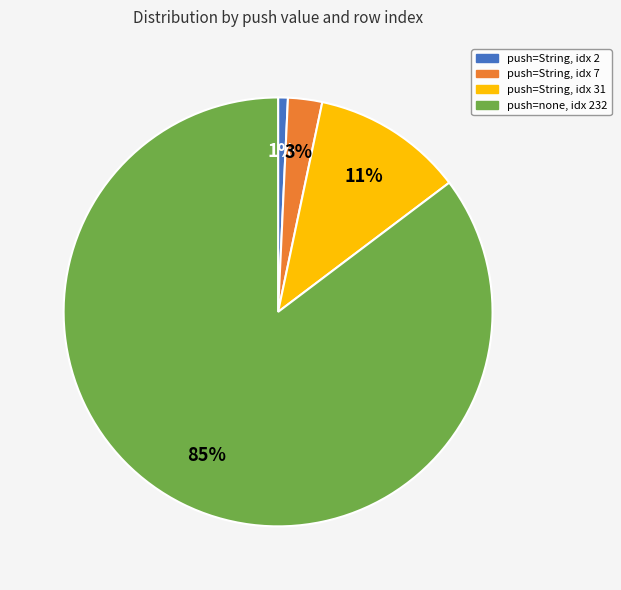

Does any single category account for the majority?

Yes